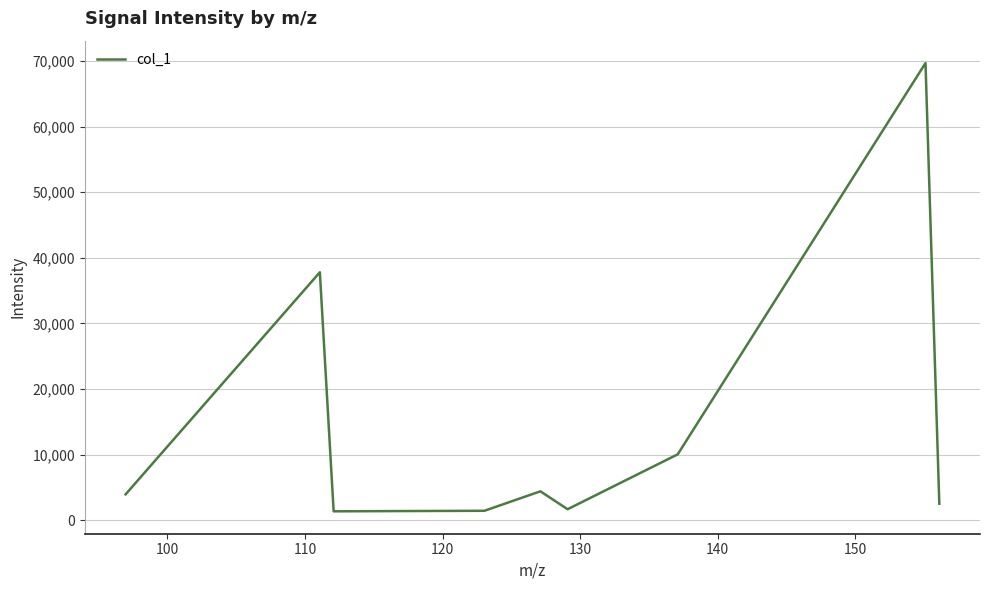

What is the greatest value displayed?

69691.9